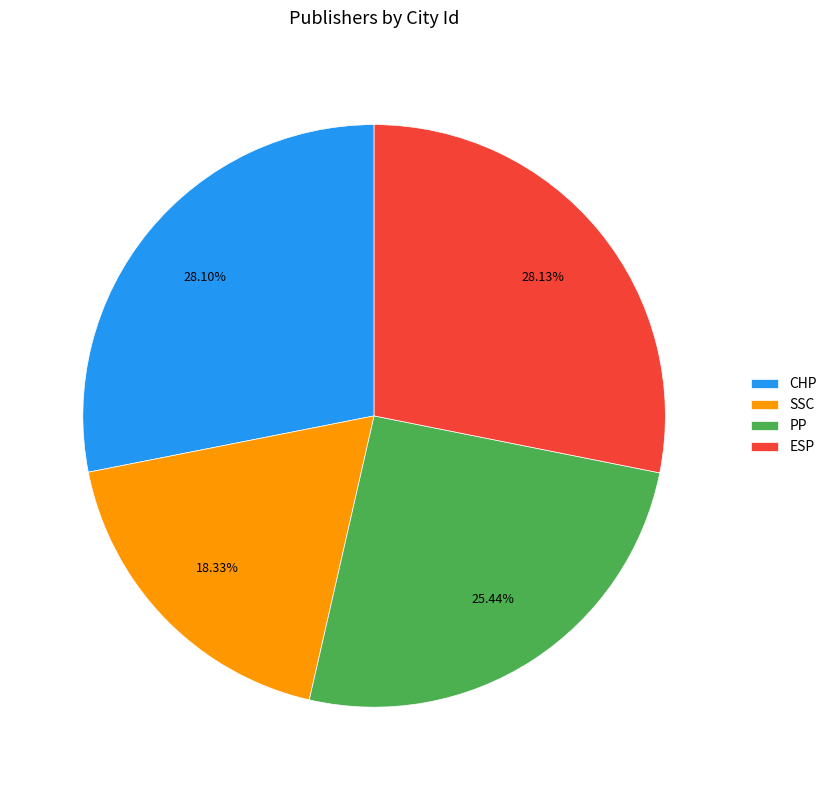

Is it true that ESP is 28% of the pie?

True